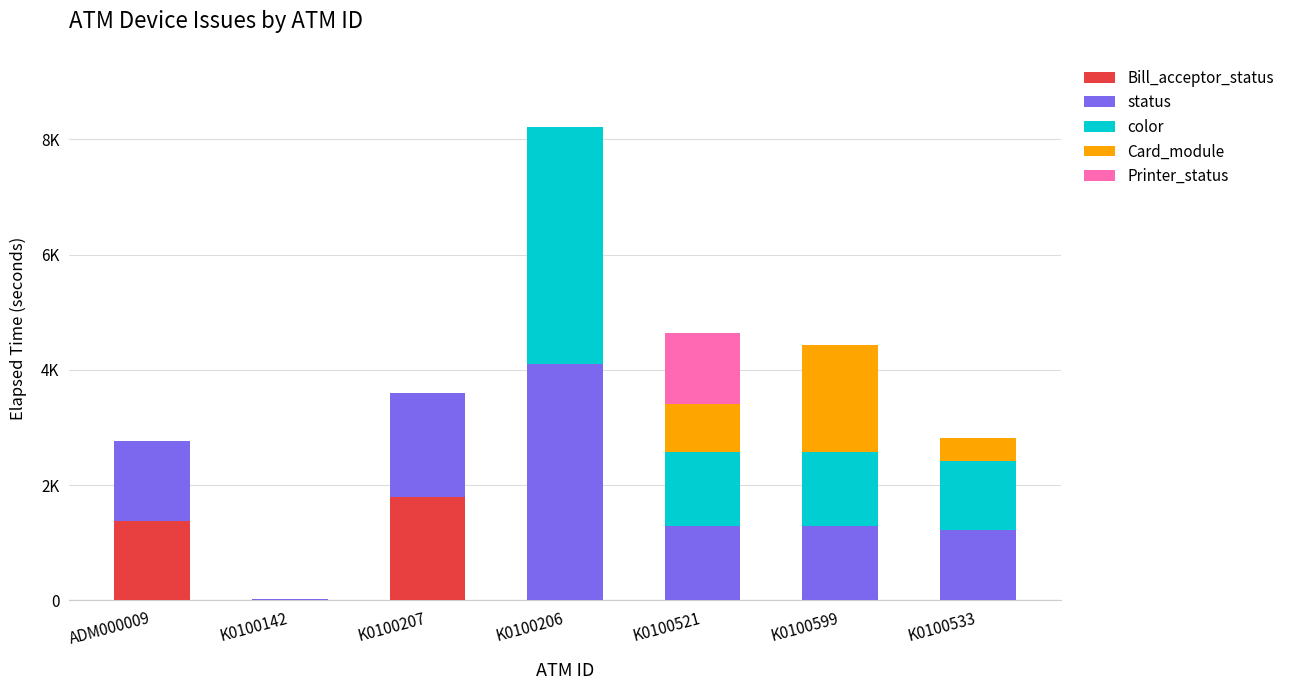

At which label does color first exceed 1214?

K0100206